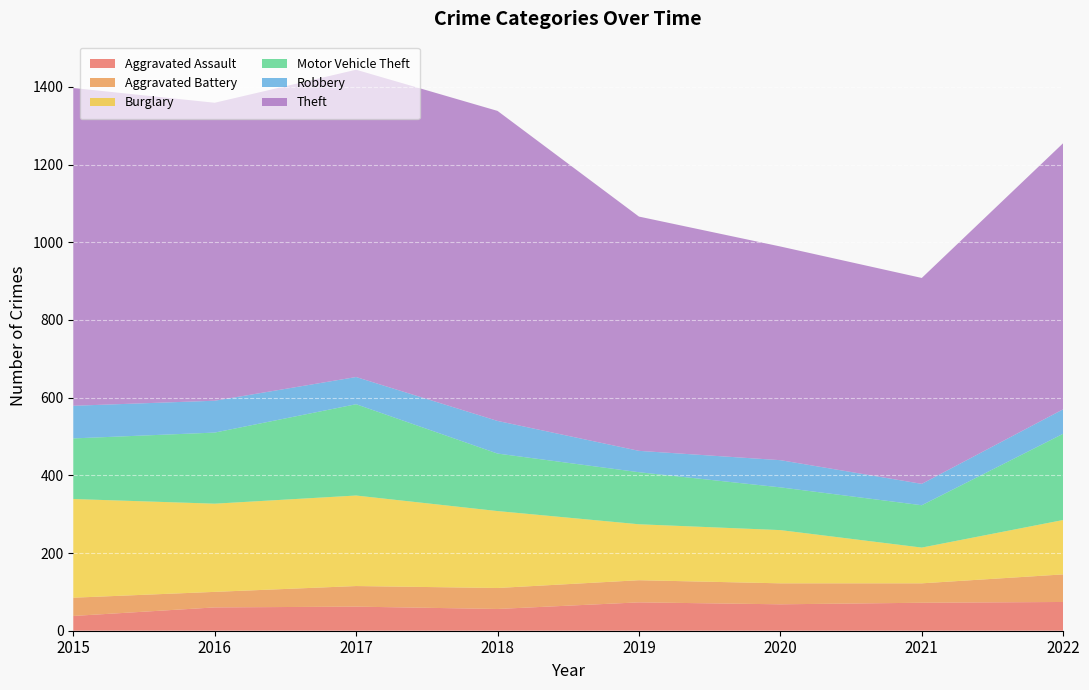

Reading left to right, extract all data points from this chart.

Aggravated Assault: 2015=38	2016=60	2017=62	2018=56	2019=73	2020=68	2021=72	2022=74
Aggravated Battery: 2015=47	2016=40	2017=53	2018=54	2019=57	2020=54	2021=50	2022=71
Burglary: 2015=254	2016=227	2017=233	2018=198	2019=144	2020=137	2021=92	2022=140
Motor Vehicle Theft: 2015=156	2016=183	2017=235	2018=148	2019=134	2020=110	2021=109	2022=222
Robbery: 2015=84	2016=82	2017=70	2018=84	2019=55	2020=70	2021=55	2022=63
Theft: 2015=818	2016=767	2017=791	2018=798	2019=603	2020=550	2021=530	2022=685